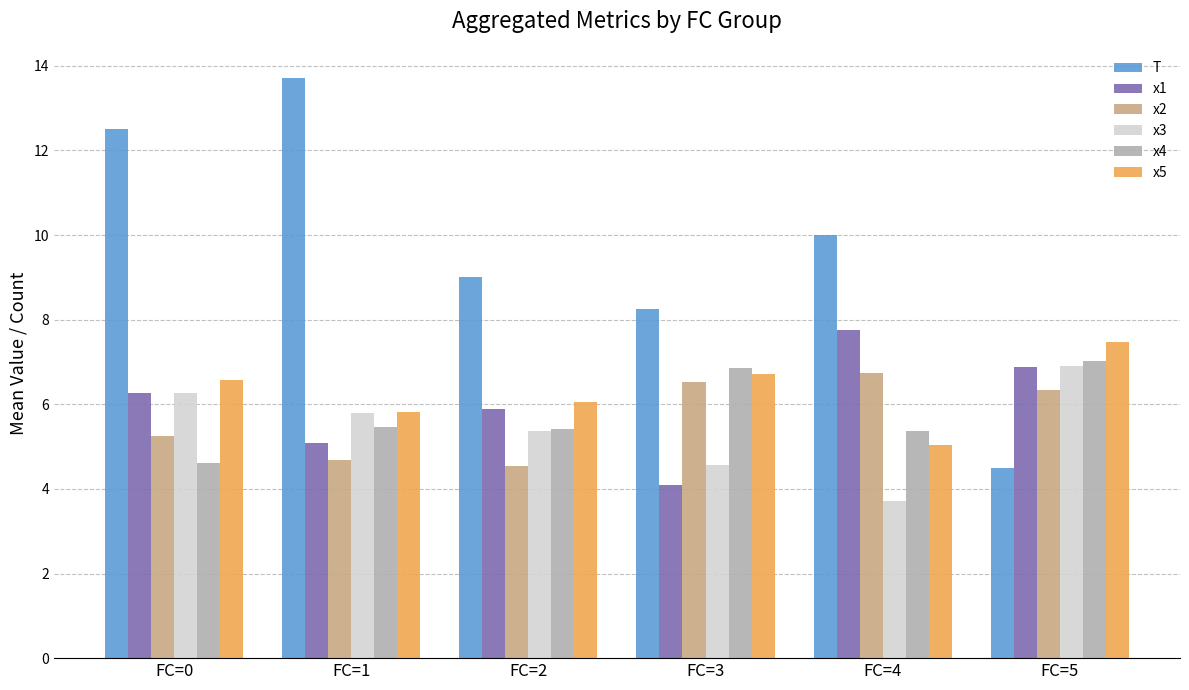

The x2 series shows 6.5 at FC=2. True or false?

False